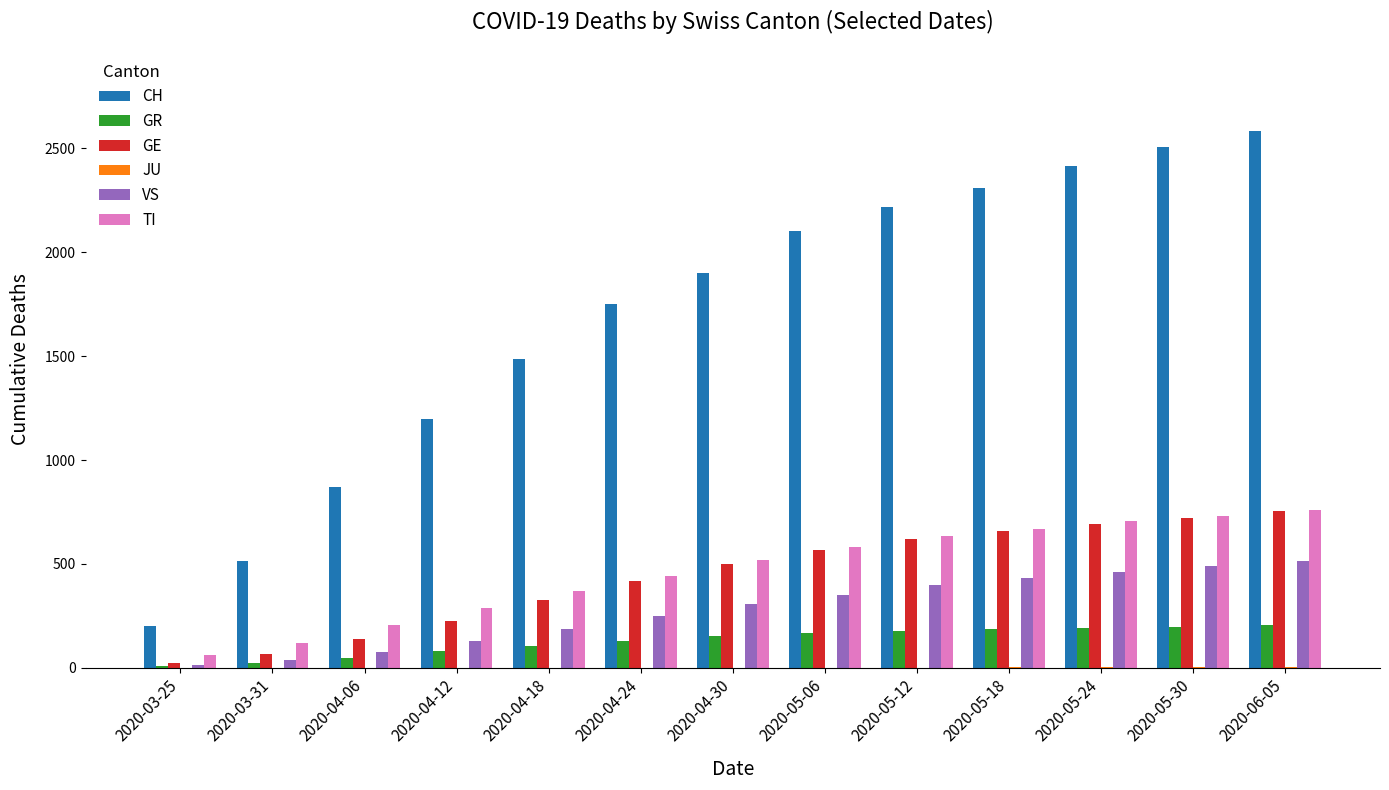

The value of TI at 2020-05-12 is 961. True or false?

False